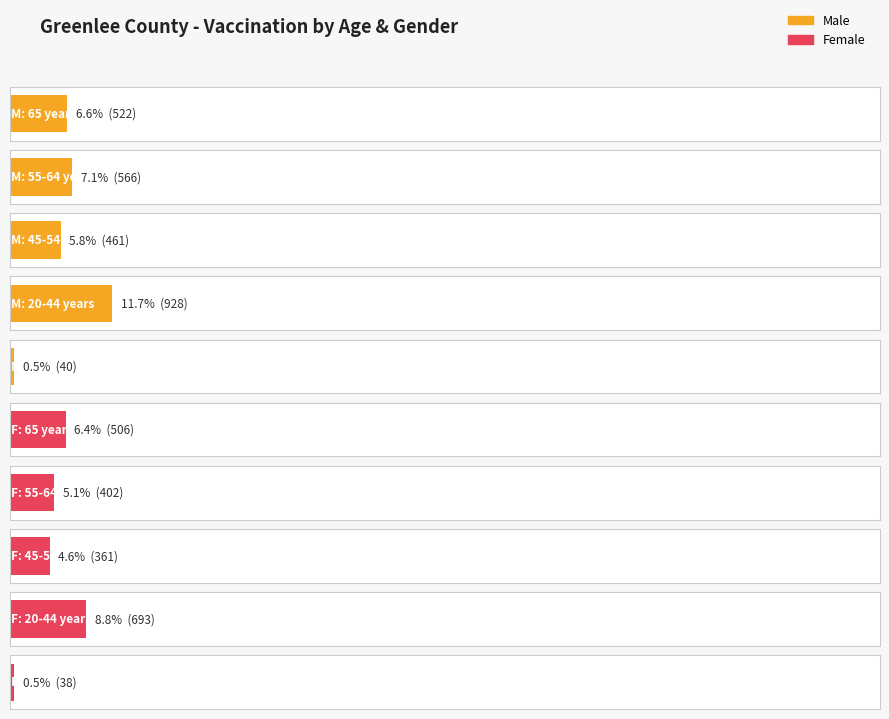

Which label corresponds to the largest value in the chart?

Male-20-44 years